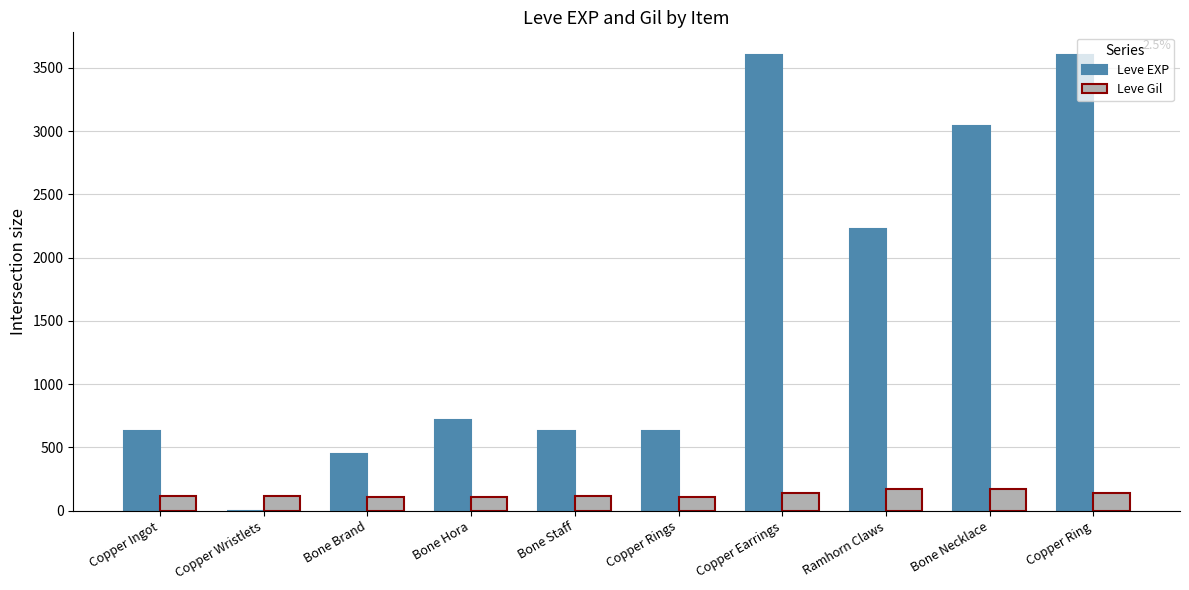

What are all the series names shown in the legend?

Leve EXP, Leve Gil